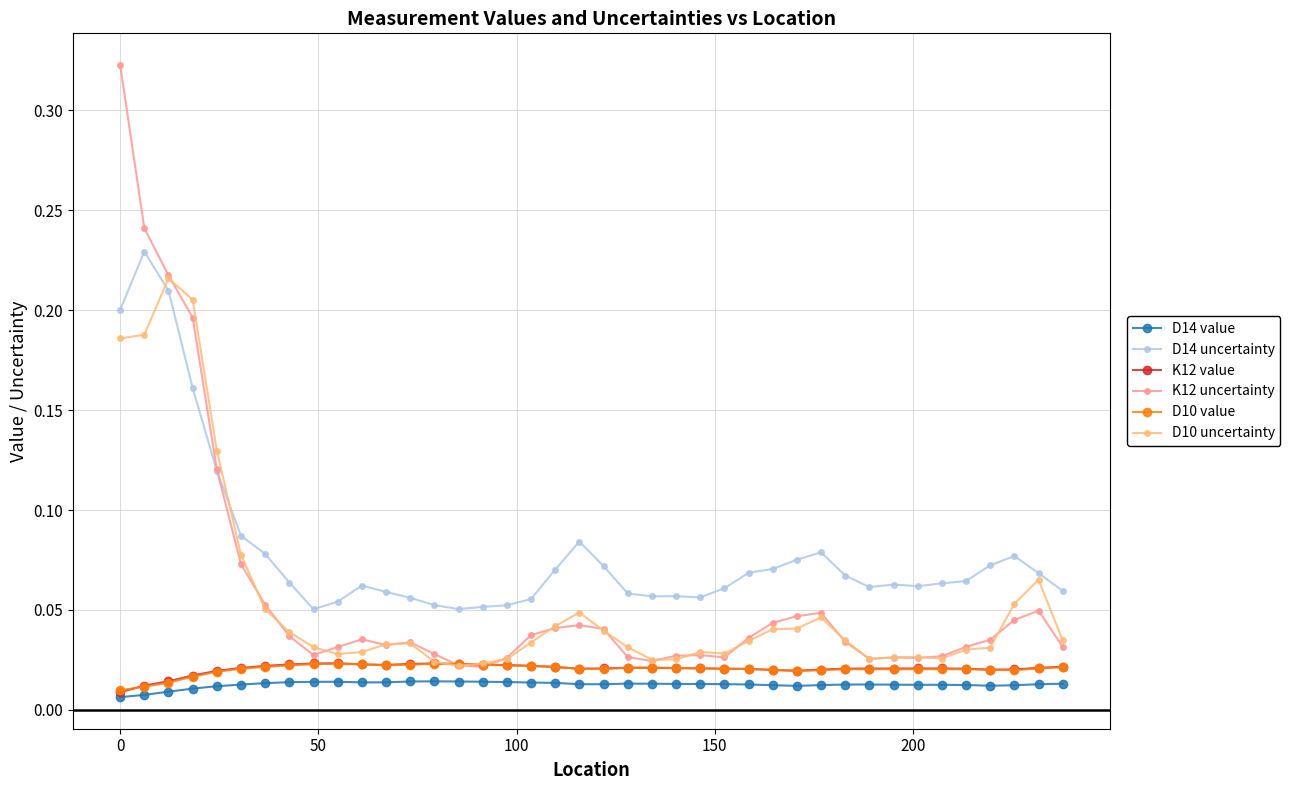

Which series has the widest spread of values?

K12 uncertainty